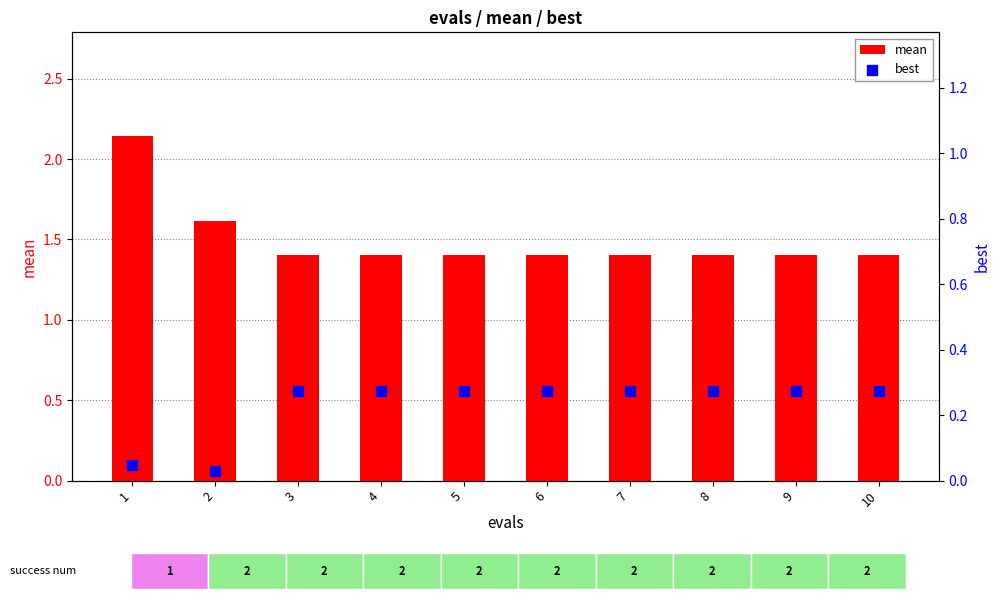

What are all the series names shown in the legend?

mean, best